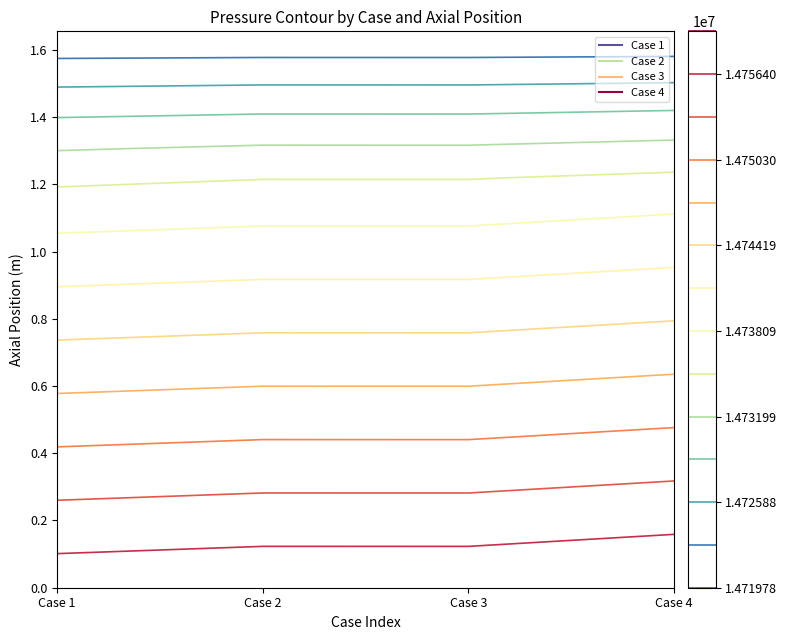

At how many categories does at least one series exceed 14756368?

2